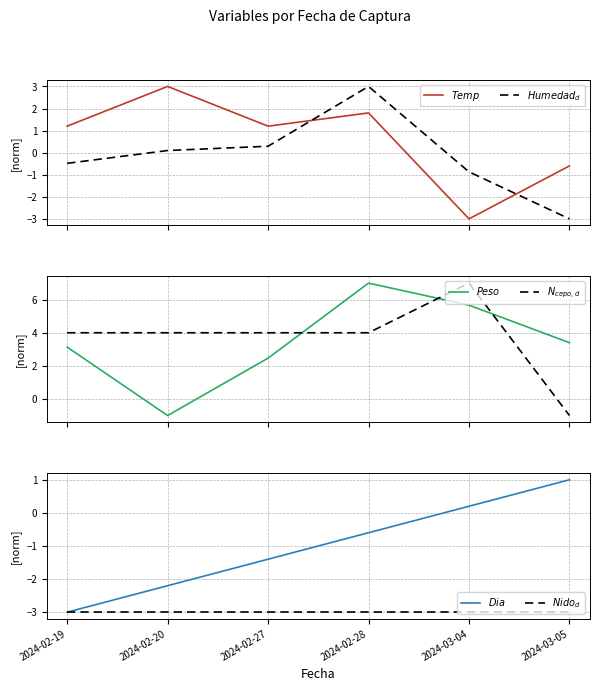

At 2024-02-27, list the series in order from smallest to largest.

$Nido_d$, $Dia$, $Humedad_d$, $Temp$, $Peso$, $N_{cepo,d}$